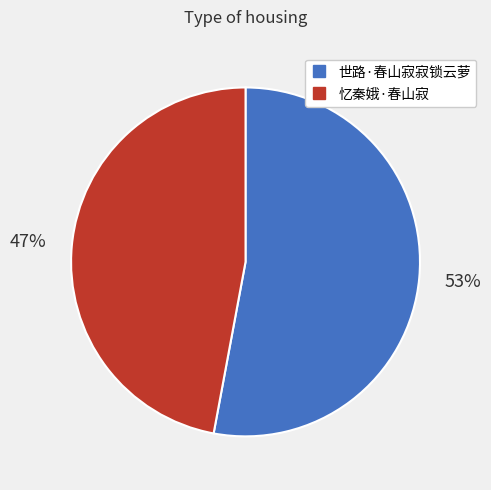

Combined, do 世路·春山寂寂锁云萝 and 忆秦娥·春山寂 account for over 50%?

Yes